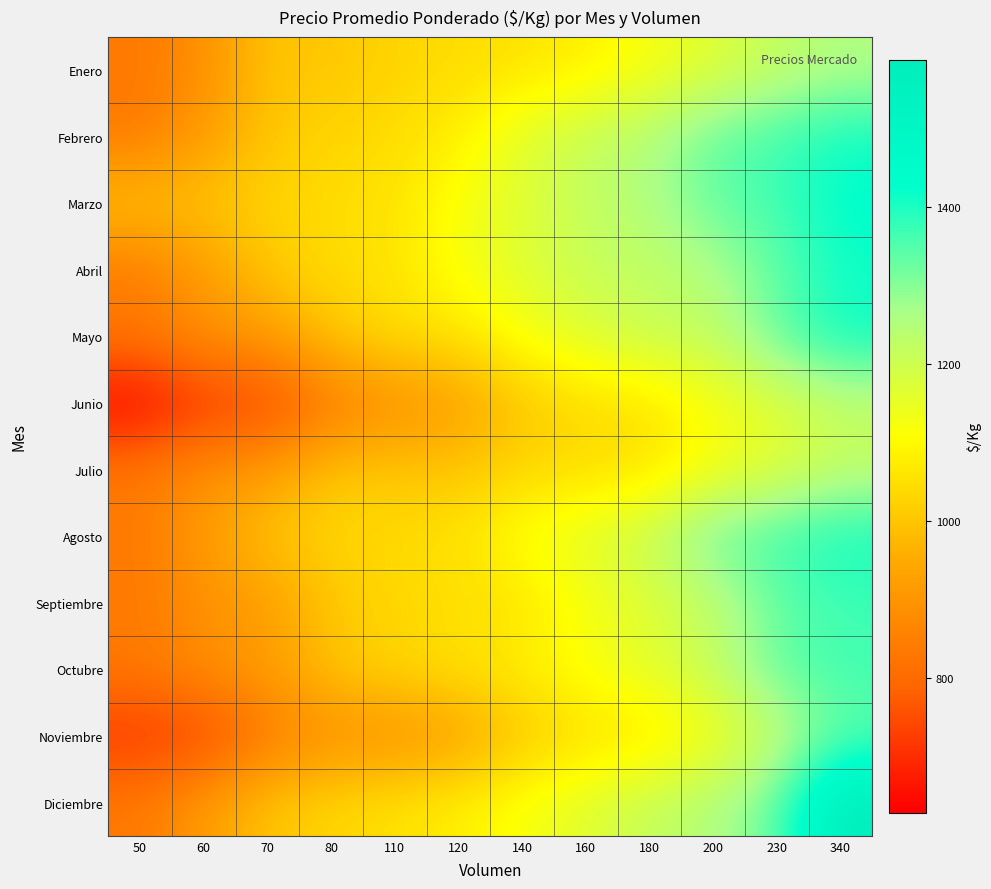

Reading left to right, list all the values displayed in this chart.

Enero: 50=833	60=886	70=1000	80=1000	110=1029	120=1043	140=1055	160=1079	180=1123	200=1167	230=1219	340=1254
Febrero: 50=833	60=917	70=1000	80=1031	110=1043	120=1079	140=1167	160=1219	180=1254	200=1333	230=1366	340=1412
Marzo: 50=1000	60=1000	70=1029	80=1043	110=1055	120=1123	140=1167	160=1219	180=1254	200=1333	230=1366	340=1433
Abril: 50=833	60=917	70=1000	80=1043	110=1055	120=1123	140=1167	160=1215	180=1219	200=1254	230=1333	340=1412
Mayo: 50=833	60=886	70=917	80=1000	110=1043	120=1055	140=1123	160=1167	180=1215	200=1219	230=1333	340=1412
Junio: 50=628	60=712	70=722	80=833	110=886	120=917	140=1000	160=1043	180=1055	200=1123	230=1167	340=1219
Julio: 50=833	60=886	70=917	80=1000	110=1000	120=1000	140=1031	160=1043	180=1055	200=1123	230=1167	340=1219
Agosto: 50=833	60=917	70=1000	80=1031	110=1043	120=1055	140=1123	160=1167	180=1219	200=1333	230=1366	340=1412
Septiembre: 50=833	60=886	70=917	80=1000	110=1031	120=1043	140=1055	160=1123	180=1167	200=1219	230=1333	340=1366
Octubre: 50=833	60=886	70=917	80=1000	110=1031	120=1055	140=1079	160=1123	180=1167	200=1219	230=1333	340=1366
Noviembre: 50=712	60=722	70=833	80=886	110=889	120=917	140=1000	160=1043	180=1055	200=1123	230=1219	340=1333
Diciembre: 50=833	60=917	70=1000	80=1031	110=1055	120=1079	140=1123	160=1167	180=1219	200=1254	230=1333	340=1587